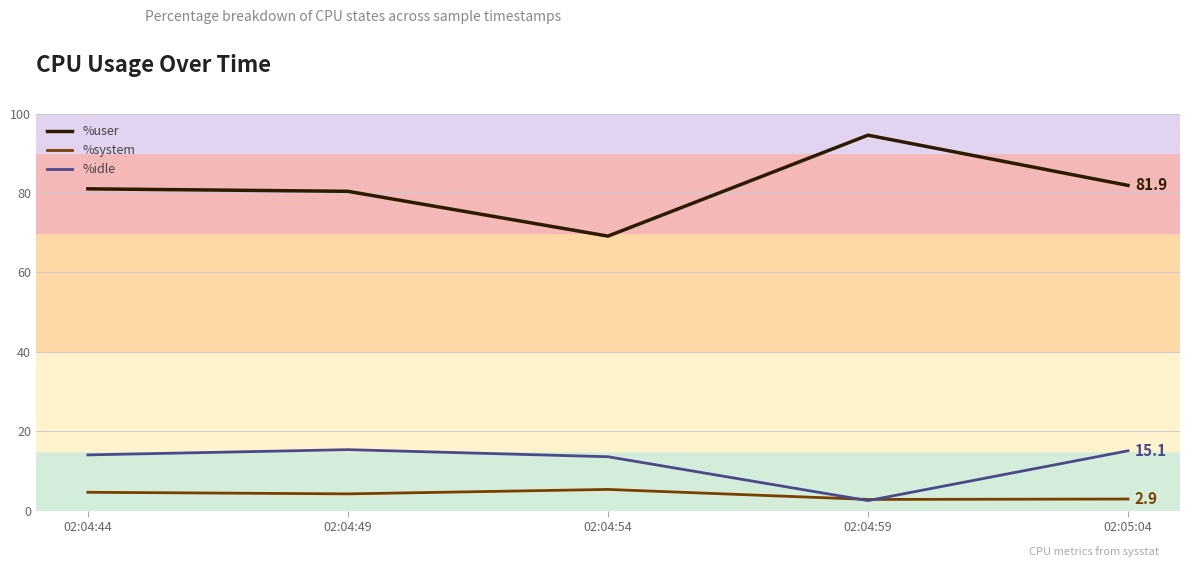

Which series changed the most between 02:04:54 and 02:05:04?

%user